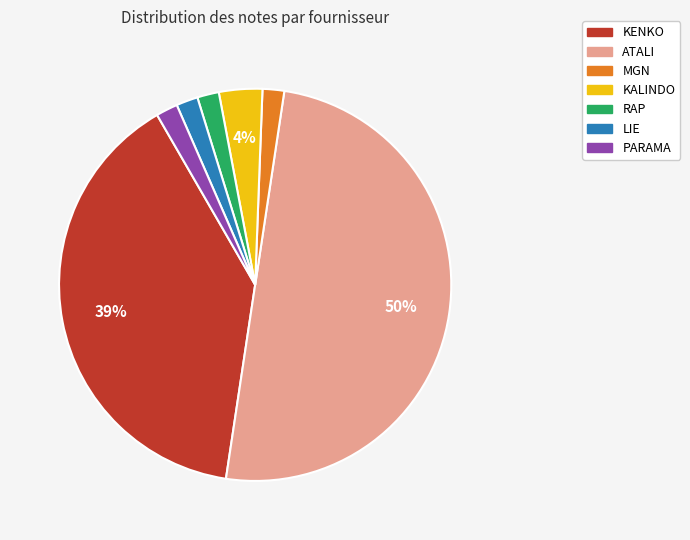

What is the largest slice in the pie chart?

ATALI